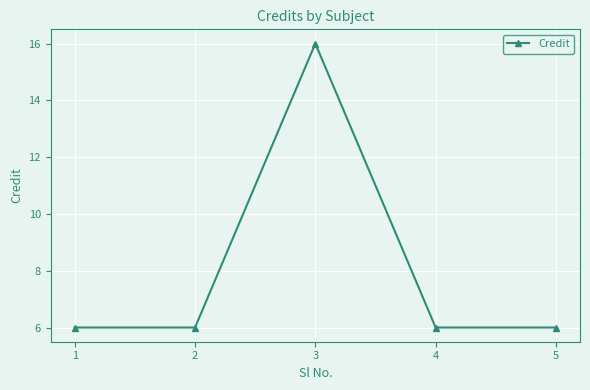

What is the average value?

8